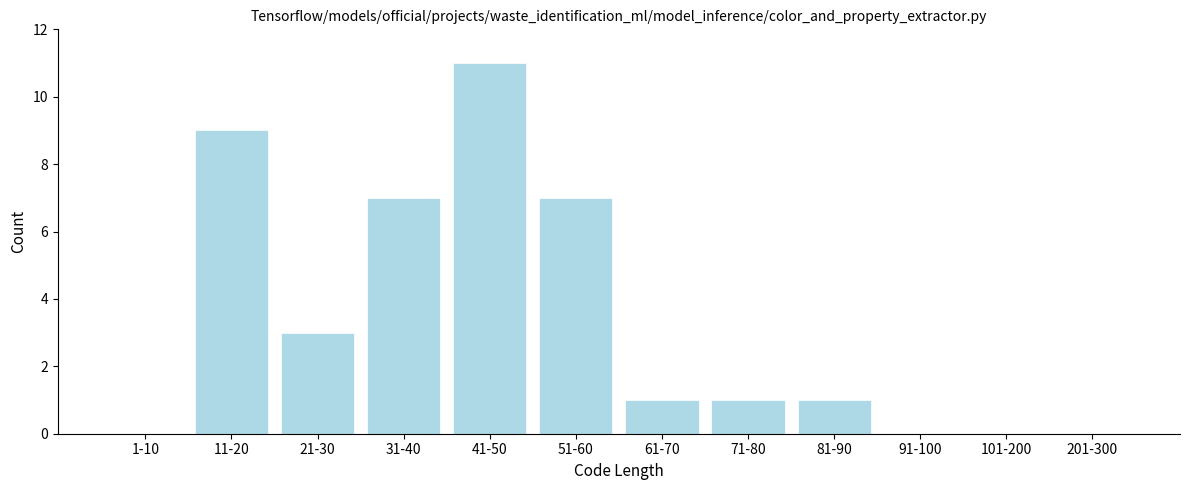

Reading left to right, transcribe all the data shown in this chart.

1-10=0	11-20=9	21-30=3	31-40=7	41-50=11	51-60=7	61-70=1	71-80=1	81-90=1	91-100=0	101-200=0	201-300=0